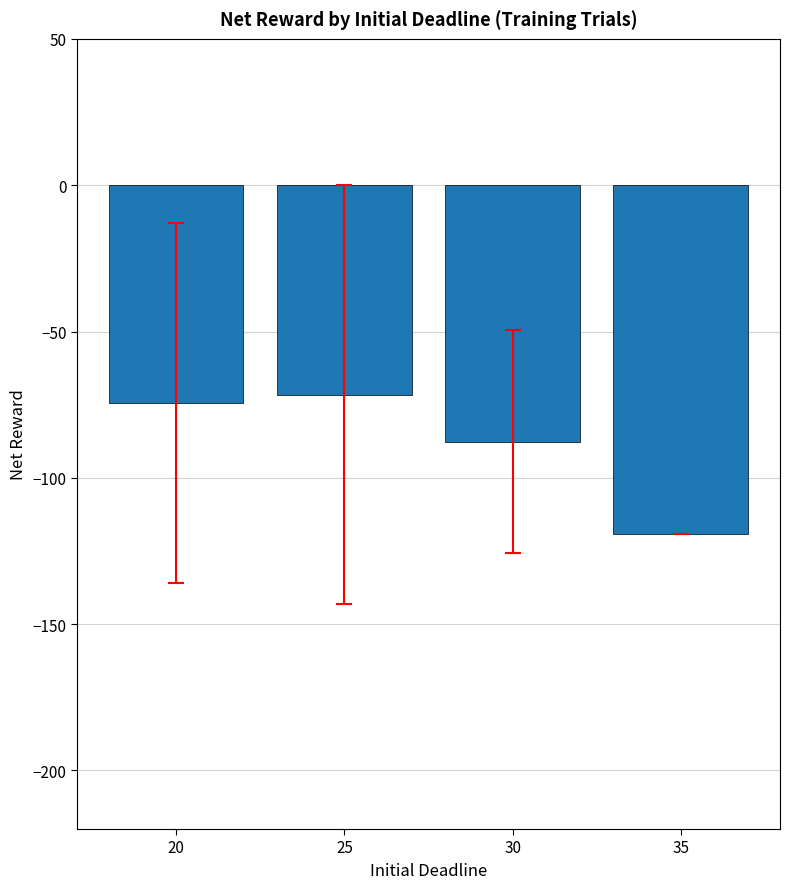

The value at 20 is -16.3. True or false?

False